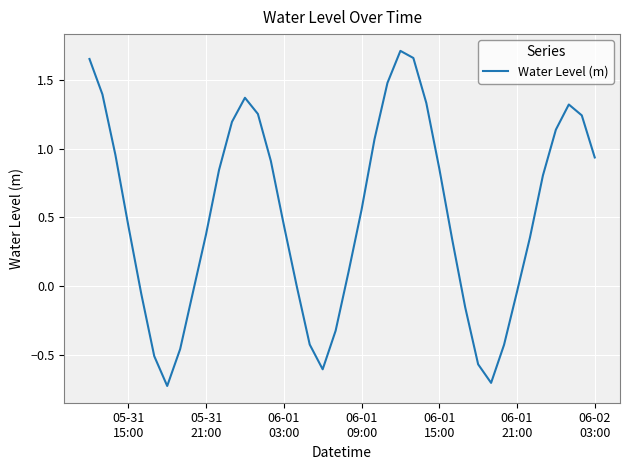

What is the difference between the maximum and minimum values?

2.4